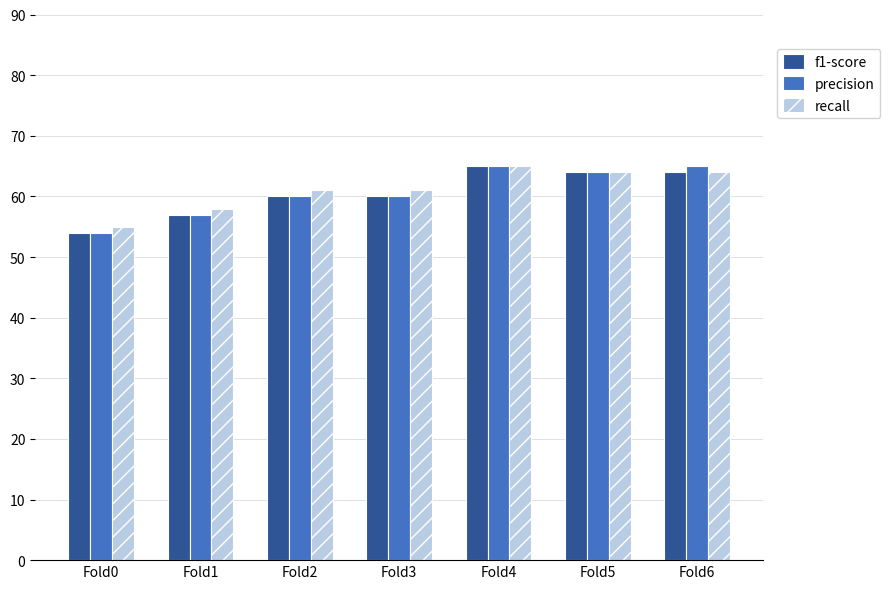

Between Fold0 and Fold6, which series saw the biggest shift?

precision